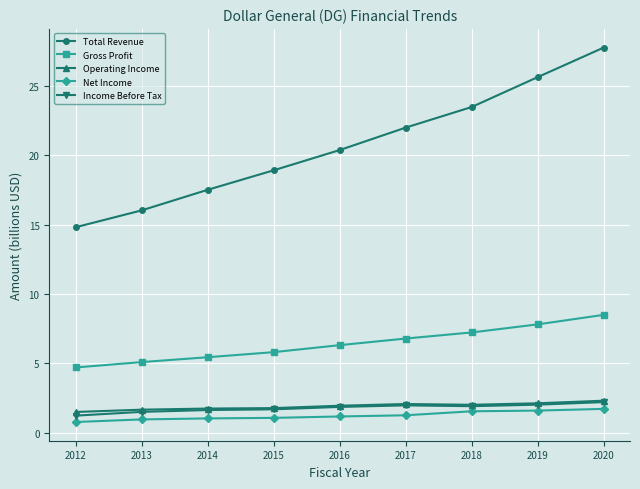

The value of Total Revenue at 2015 is 31.4. True or false?

False